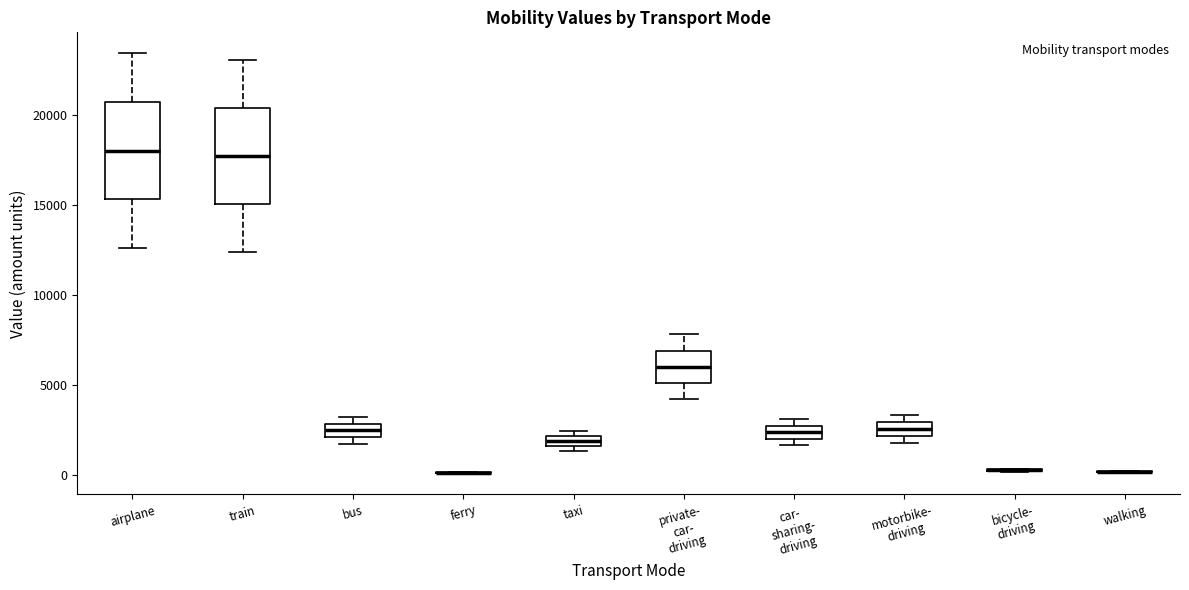

Where does the median line of the box for motorbike- driving sit on the y-axis? The values are not printed on the chart, so give them approximately, as read against the axis.

2500